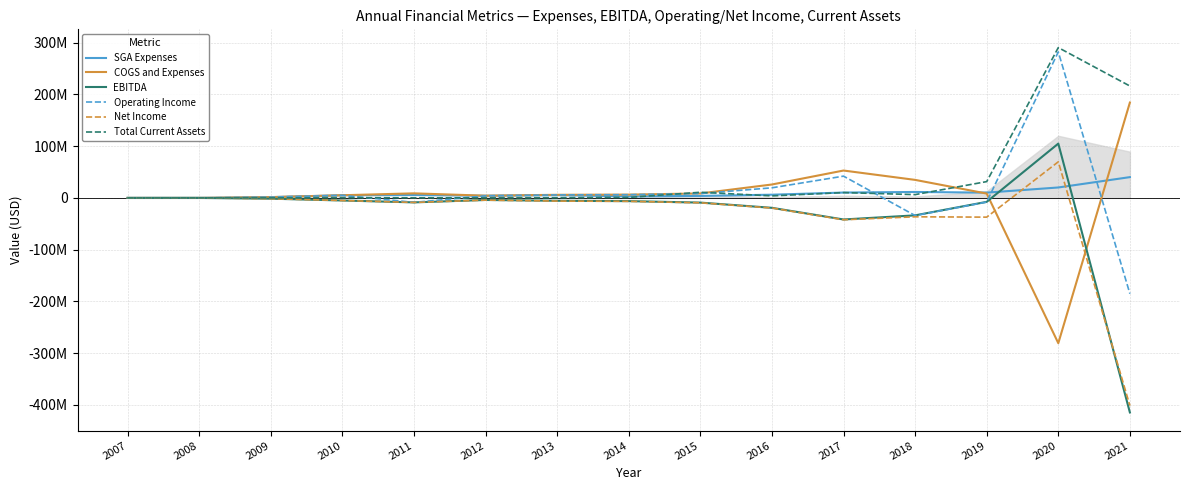

What is the smallest value displayed?

-414545581